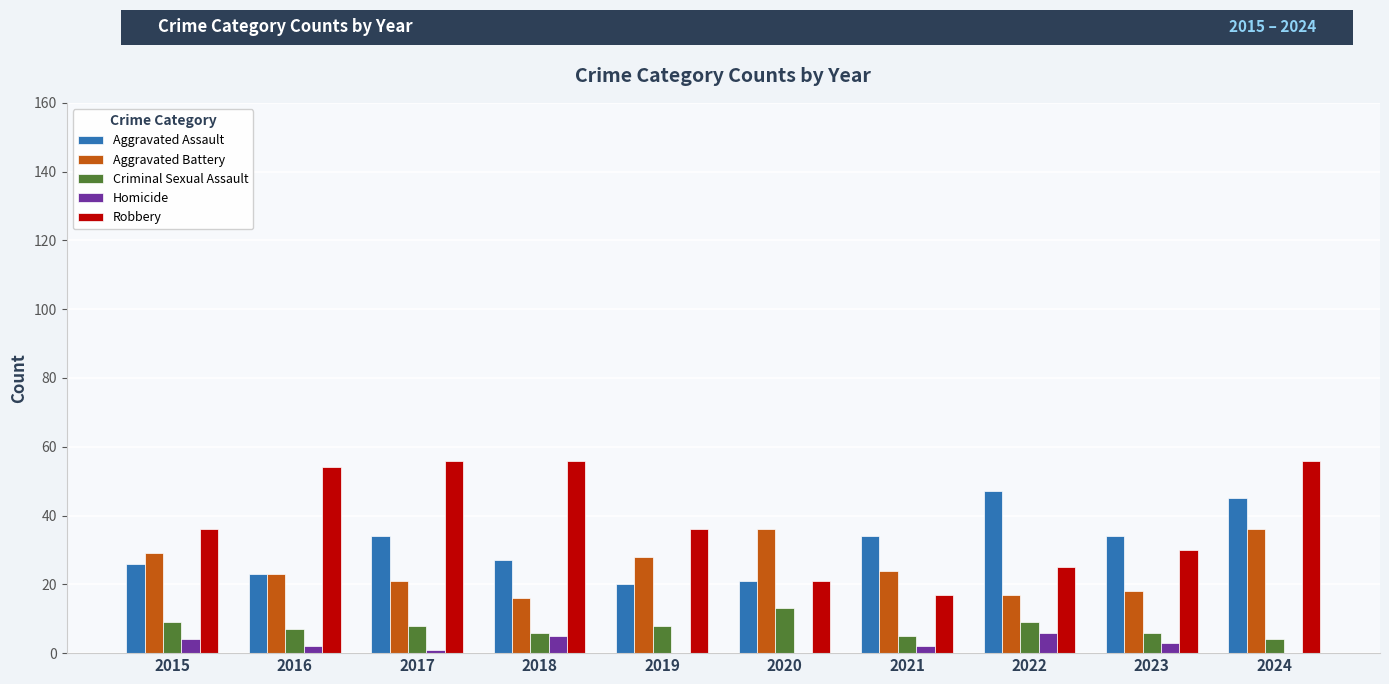

The Aggravated Battery series shows 17 at 2022. True or false?

True